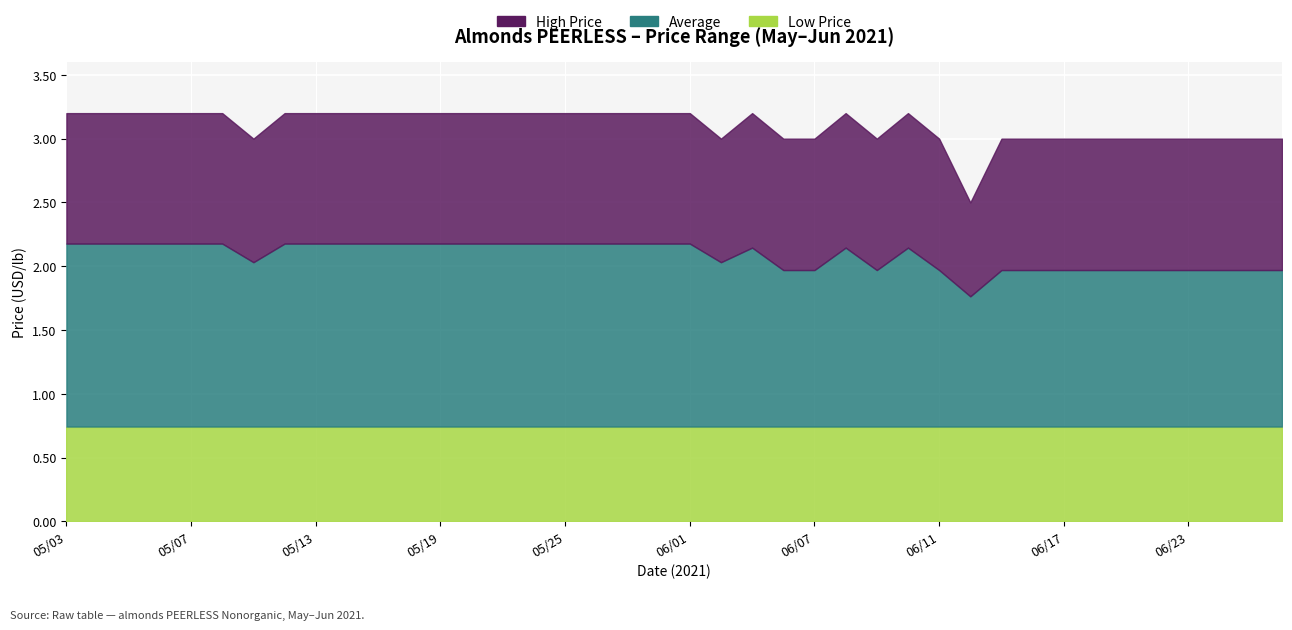

What is the difference between the maximum and minimum values in the Average series?

0.4